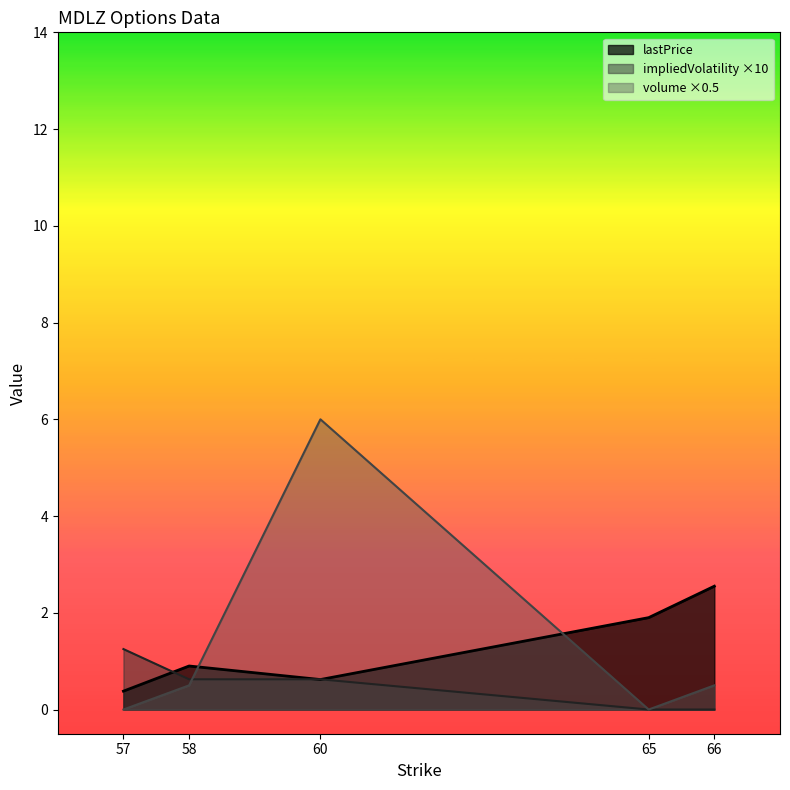

The value of lastPrice at 57 is 0.4. True or false?

True